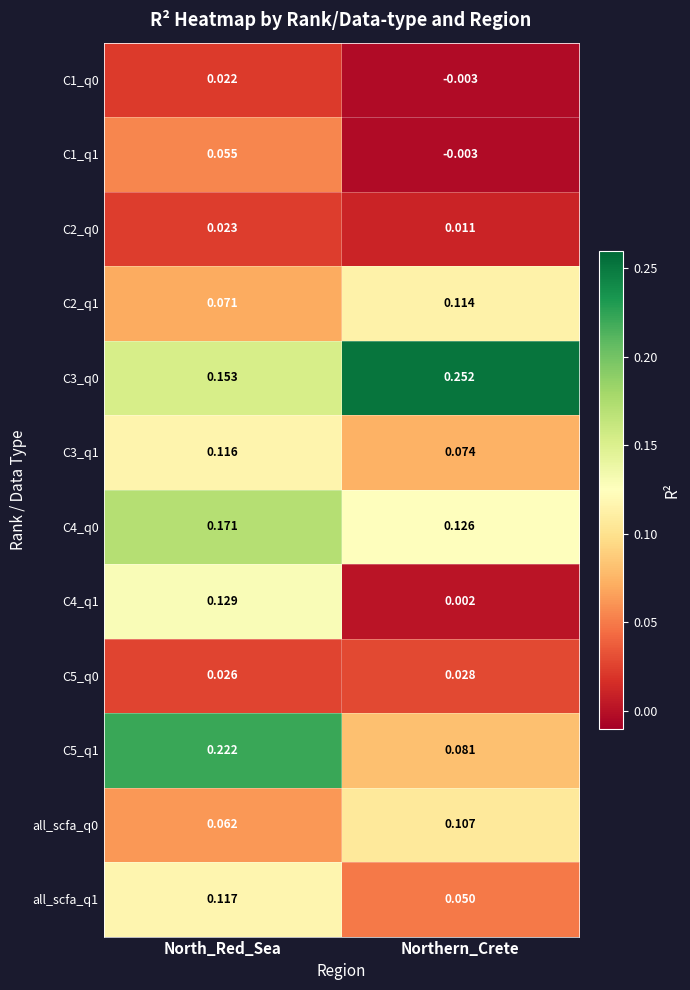

At which label is all_scfa_q0 closest to 0?

North_Red_Sea